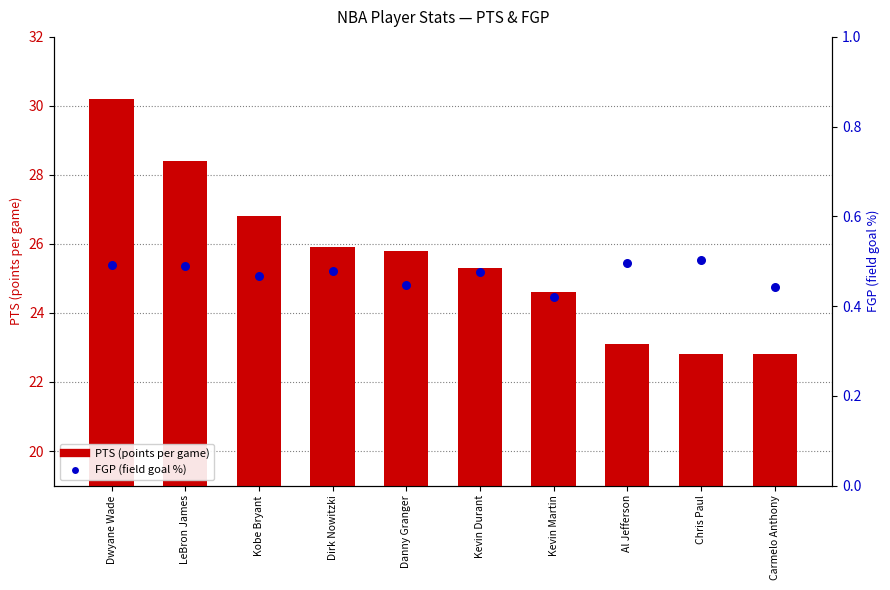

Is the value of FGP (field goal %) at Kevin Durant greater than the value of PTS (points per game) at Kevin Durant?

No